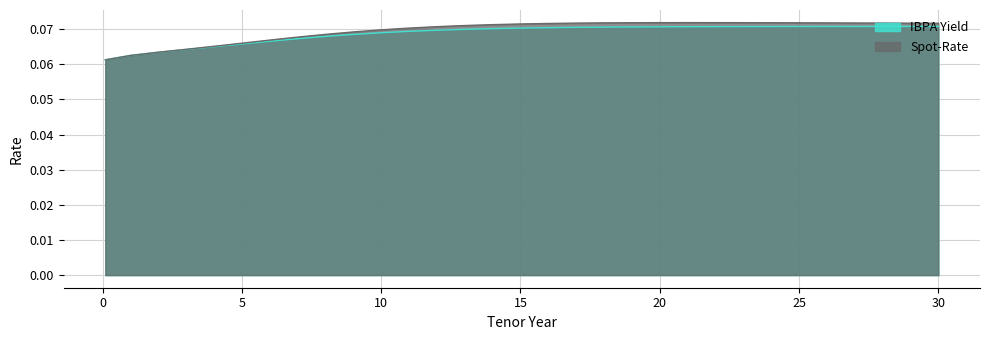

At how many categories does at least one series exceed 0?

31